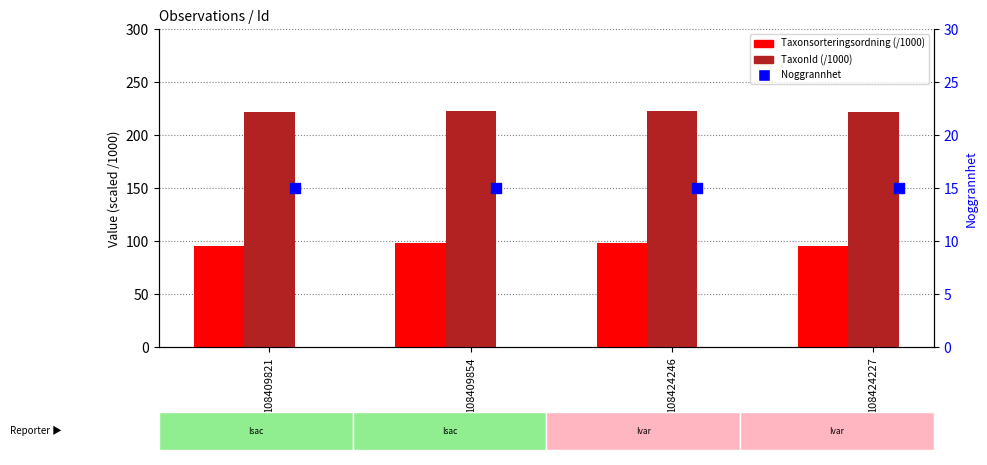

At how many categories does at least one series exceed 41?

4